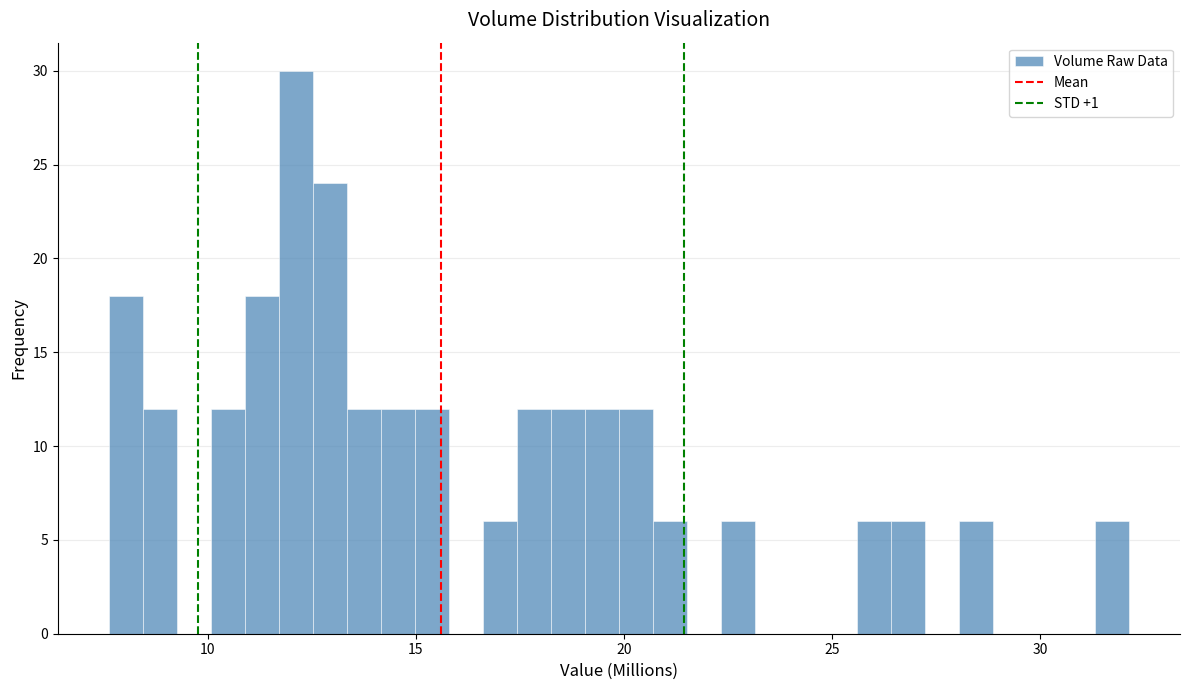

Read against the x-axis, roughly where is the centre of the tallest bar?

12.0